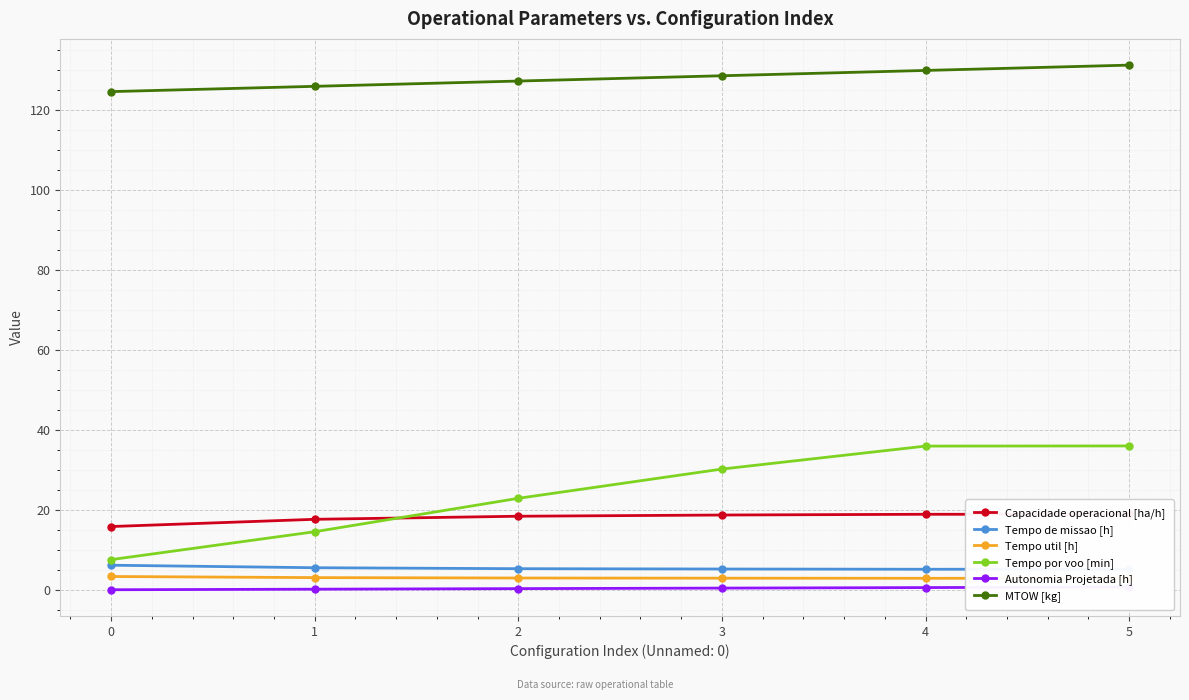

What is the difference between the highest and lowest values at 2?

126.8